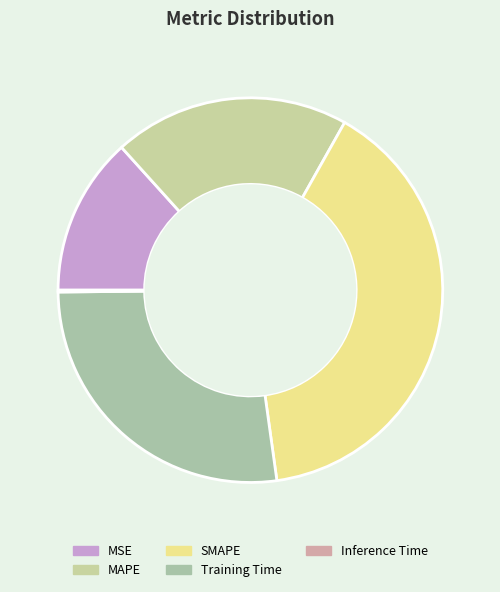

Count the number of slices in the pie.

5